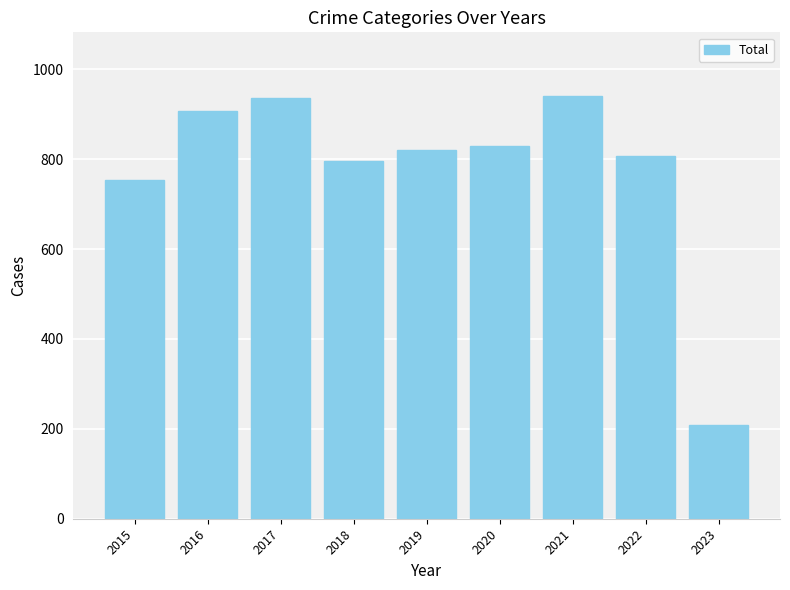

Where is the data nearest to the value 575?

2015